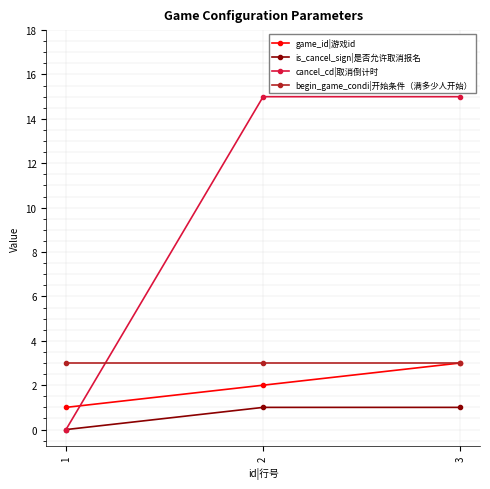

How many values in cancel_cd|取消倒计时 are above zero?

2